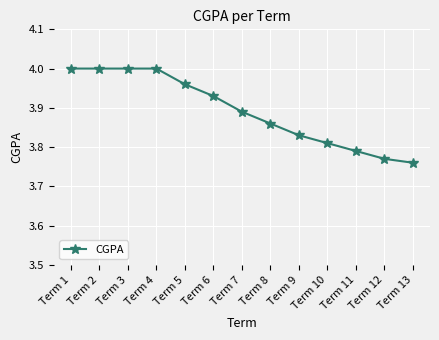

The value at Term 3 is 1.4. True or false?

False